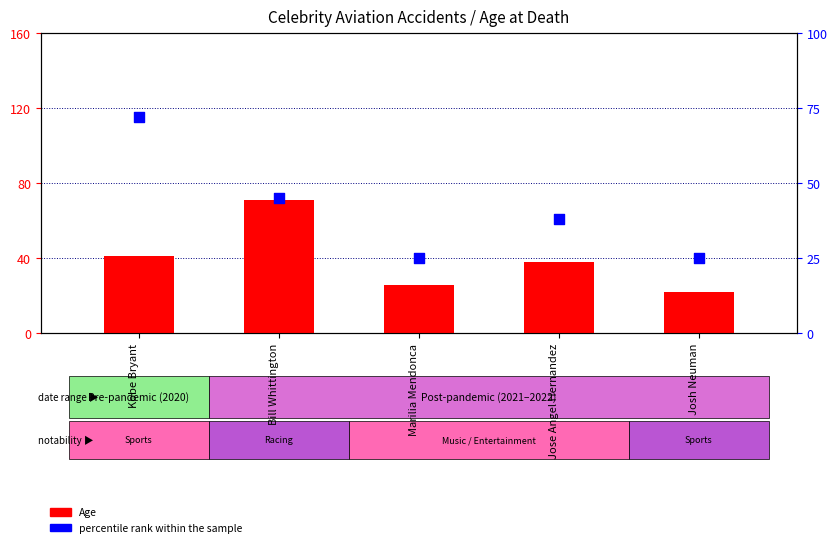

Which series reaches the minimum Y coordinate?

Age